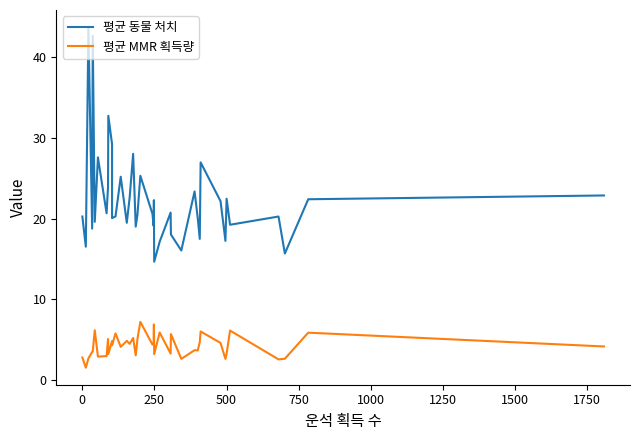

True or false: 평균 MMR 획득량 and 평균 동물 처치 cross at least once.

False